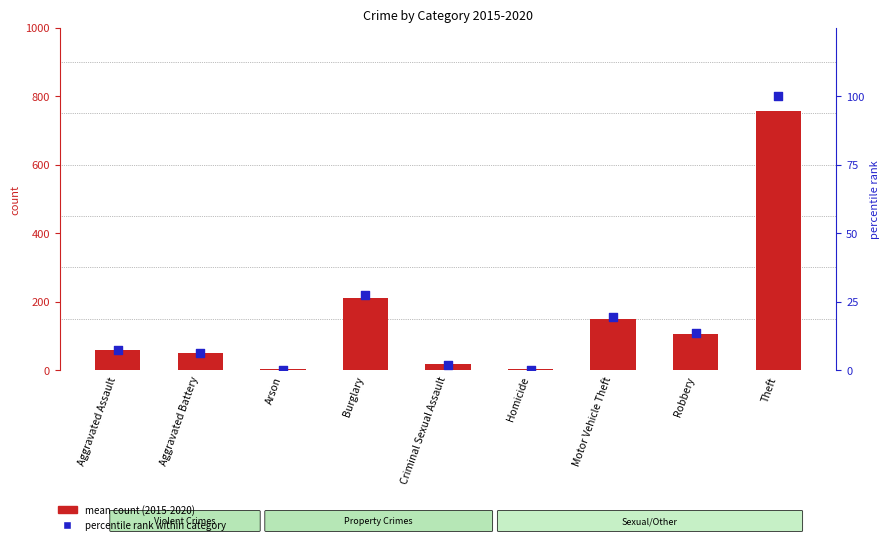

Which series has the largest total across all categories?

mean count (2015-2020)